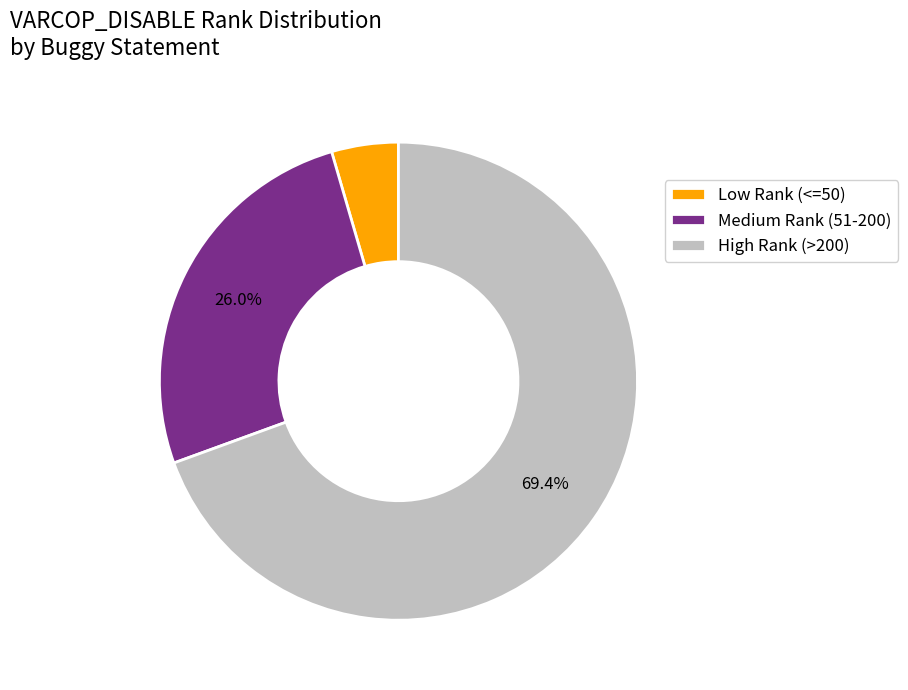

To the nearest percent, what is the average slice percentage?

33%